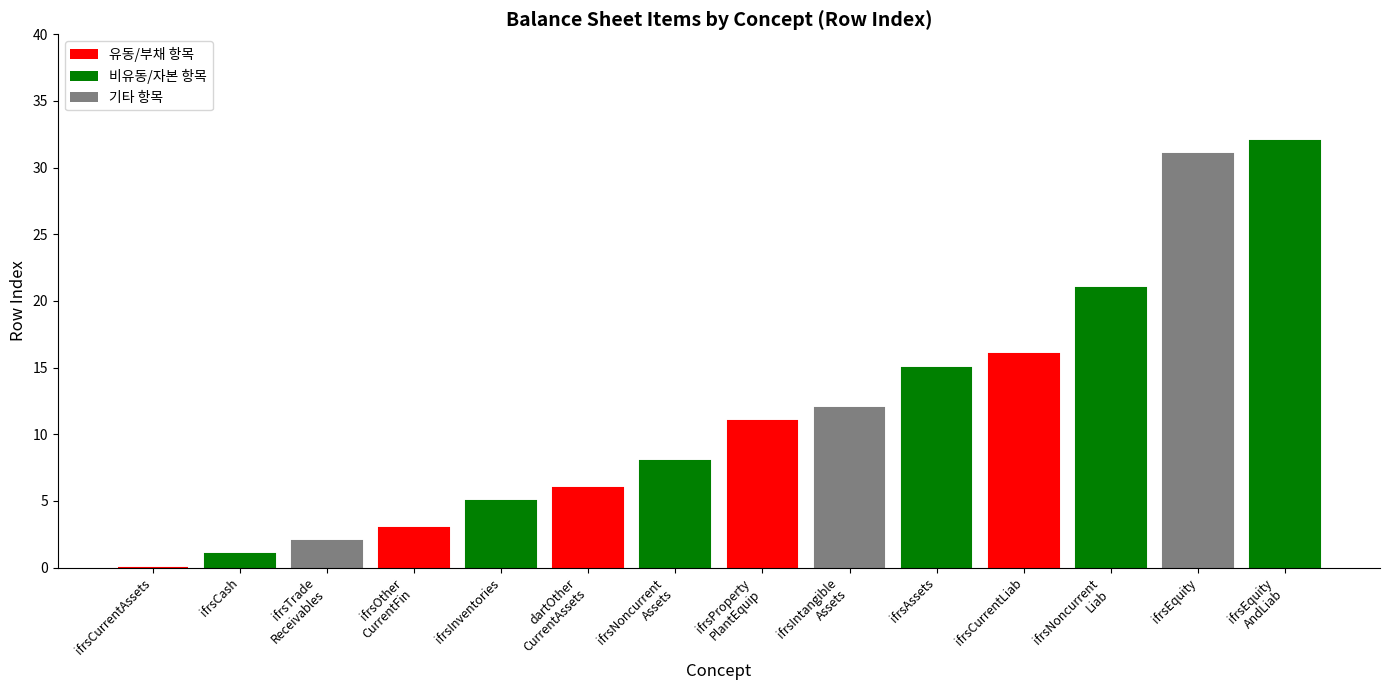

Which has a higher value, ifrsEquity or dartOther
CurrentAssets?

ifrsEquity